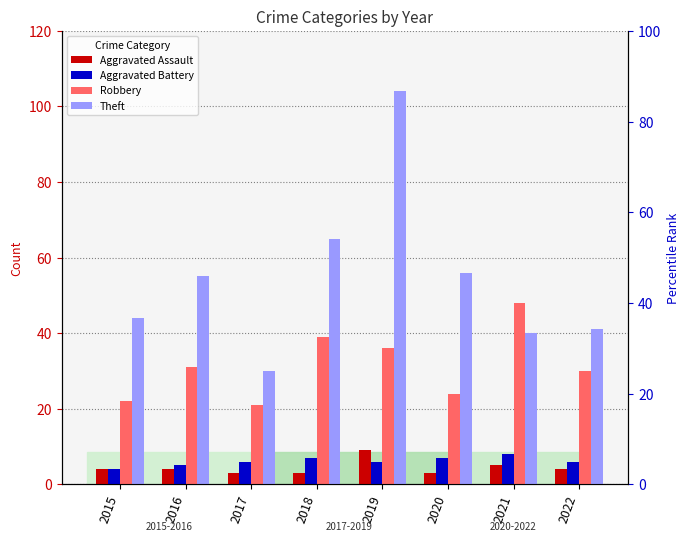

Which label corresponds to the smallest value in the chart?

2017